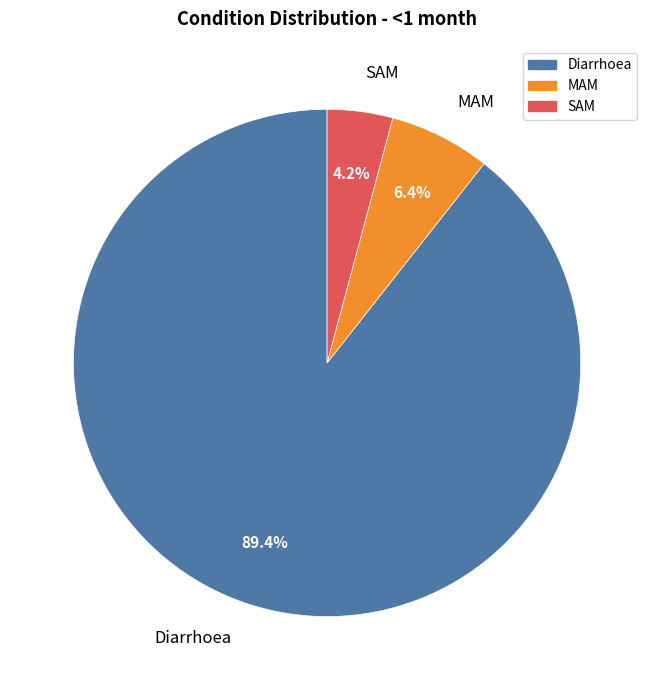

Does MAM represent more than half of the total?

No